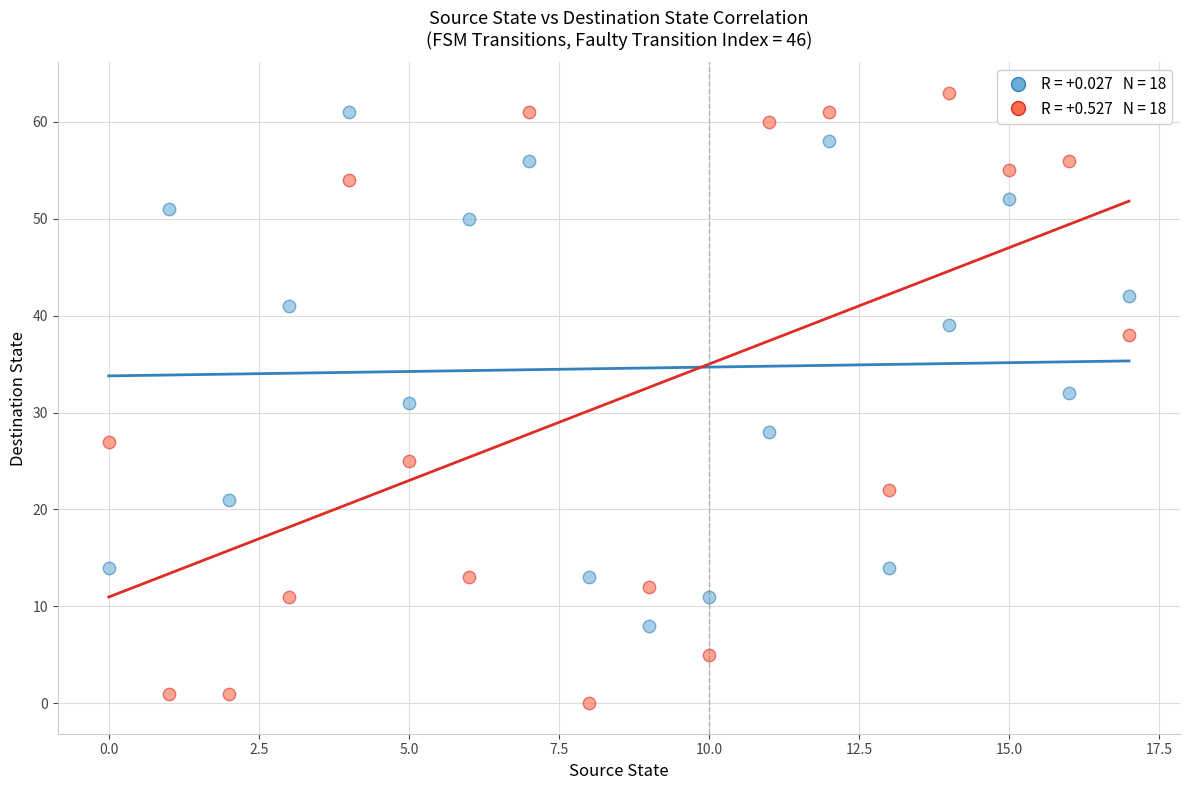

Across all data points, what is the range of Y values (max minus min)?

63